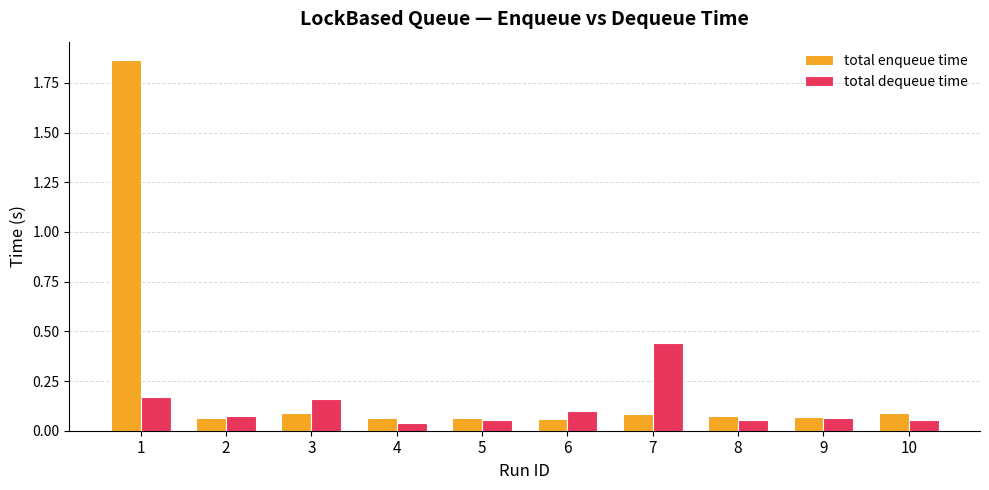

Which series has the widest spread of values?

total enqueue time